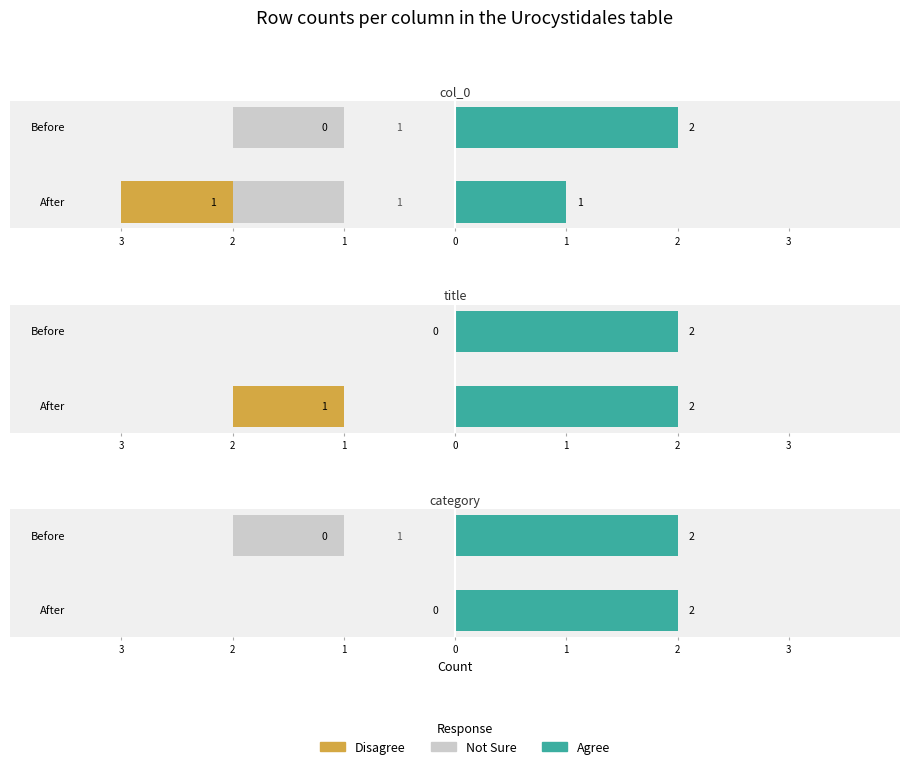

Between title and category, which is larger?

category